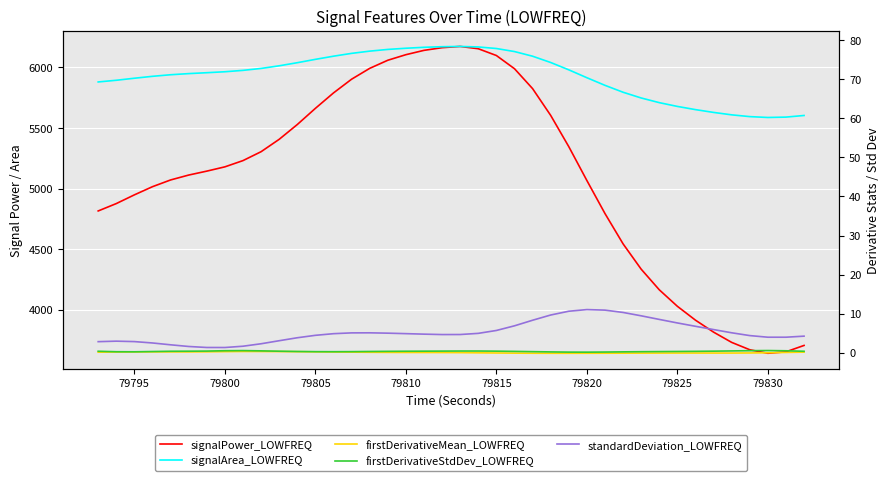

True or false: firstDerivativeMean_LOWFREQ and signalPower_LOWFREQ cross at least once.

False